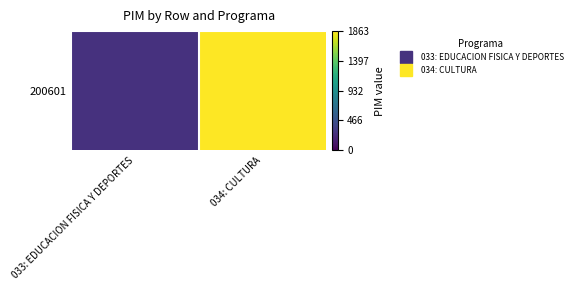

True or false: the data shows 0.1 at 033: EDUCACION FISICA Y DEPORTES.

True